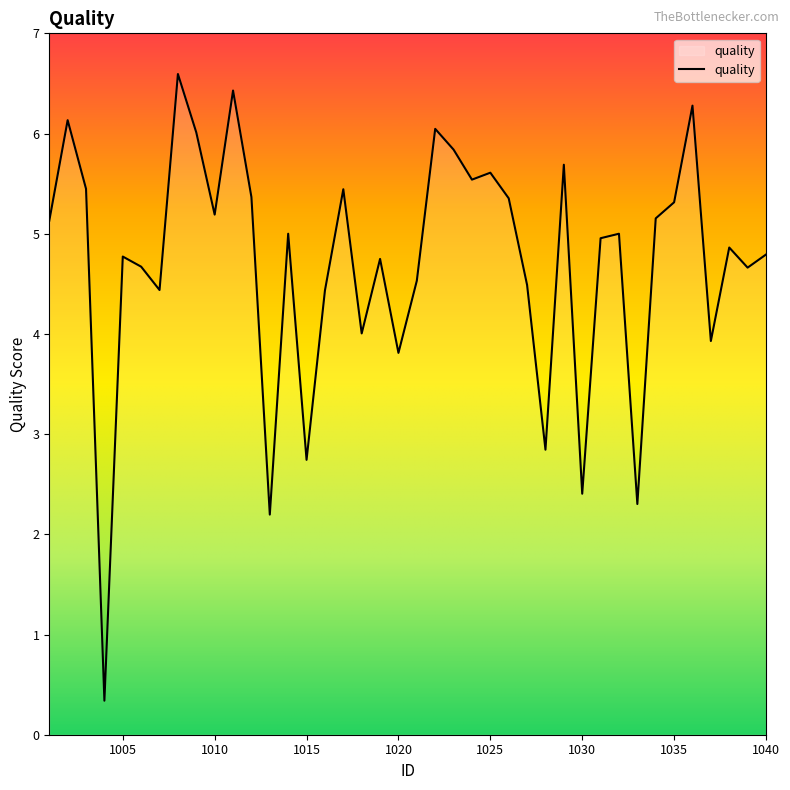

What is the minimum value shown in the chart?

0.3